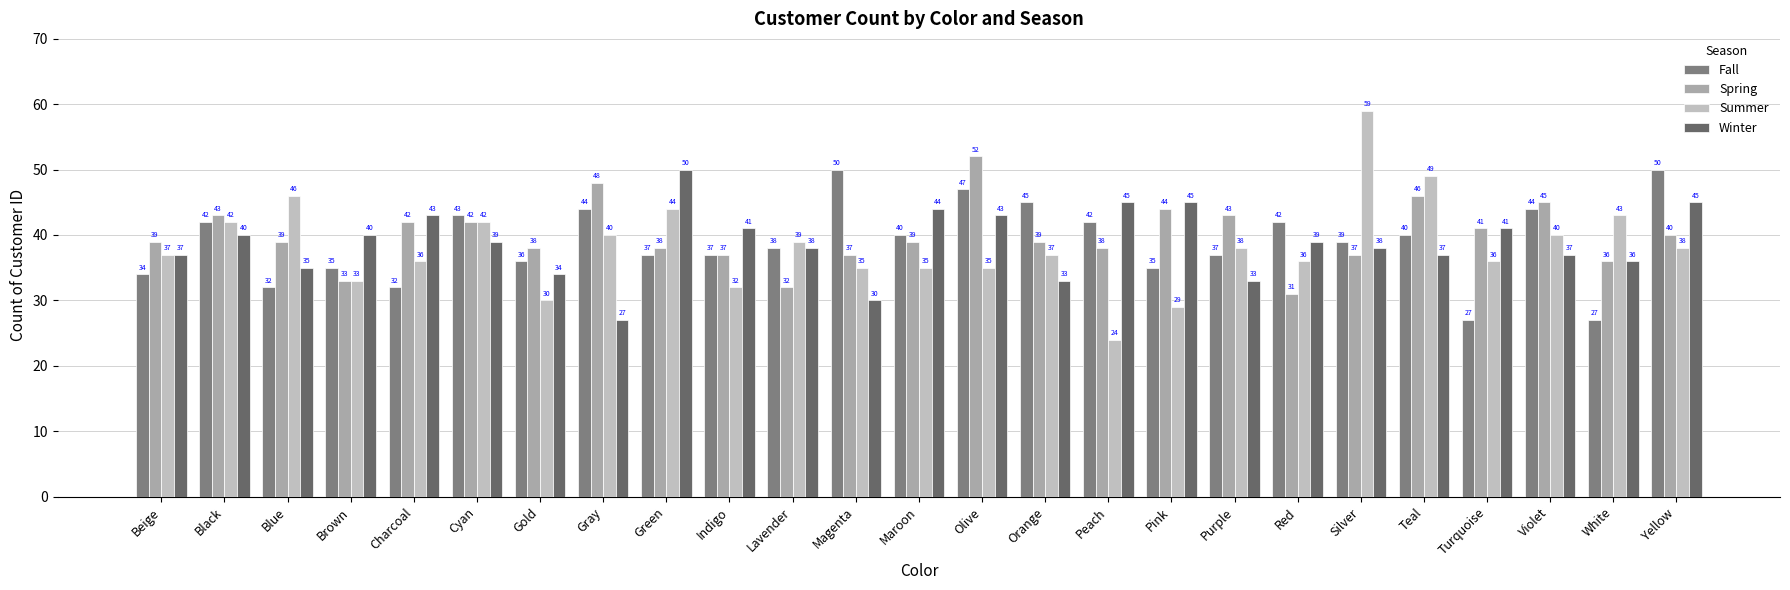

What is the difference between the highest and lowest values at Olive?

17